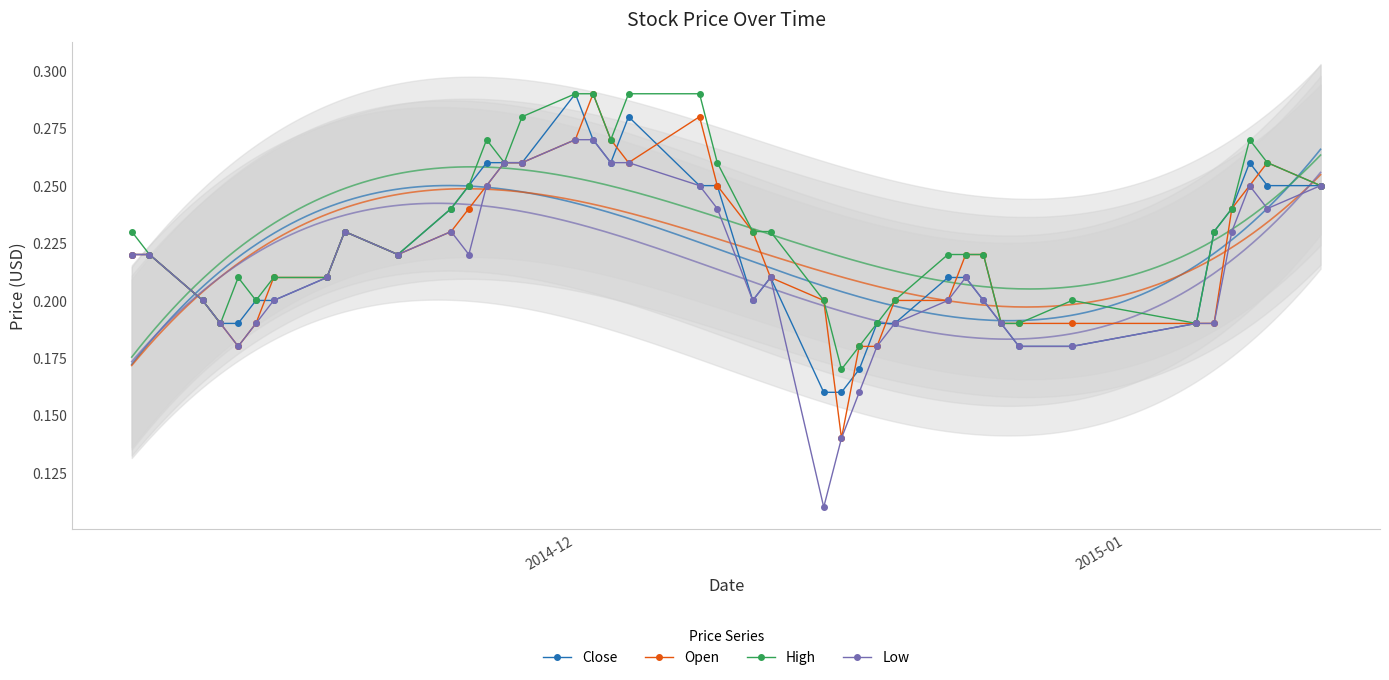

Count the High values in the range 0 to 1.

40